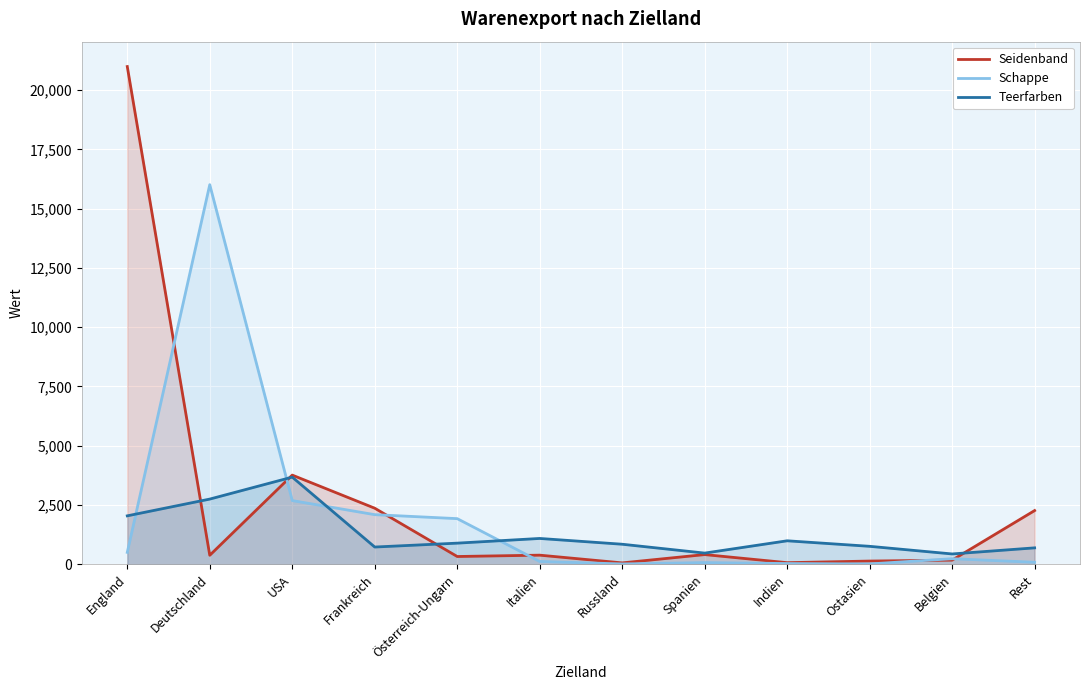

At how many categories does at least one series exceed 16485?

1